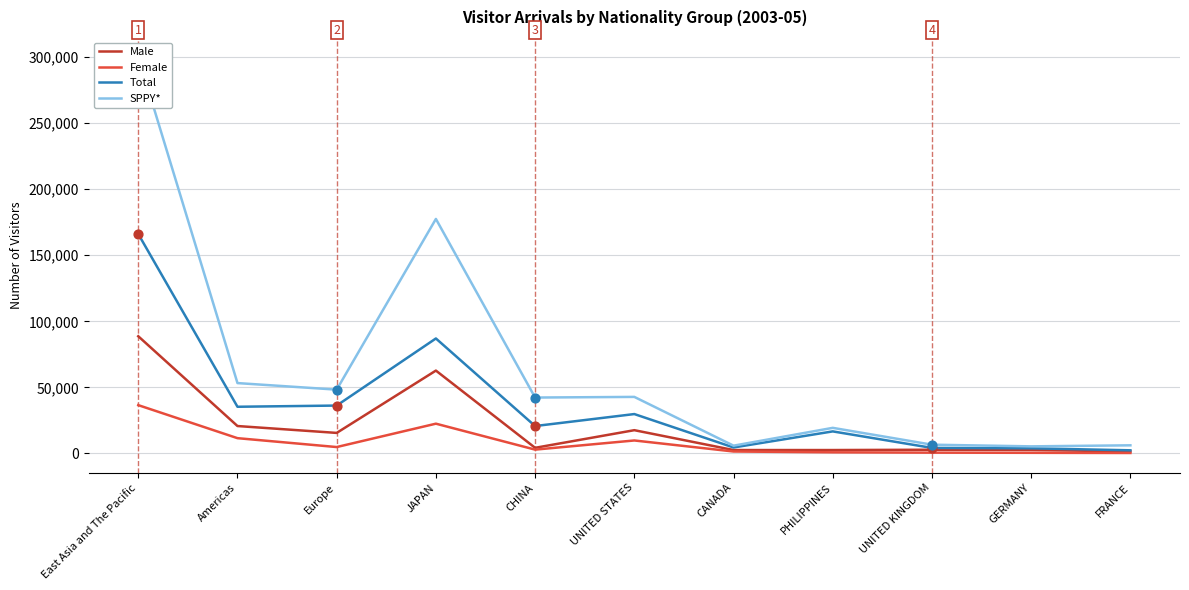

Which series reaches the minimum Y coordinate?

Female